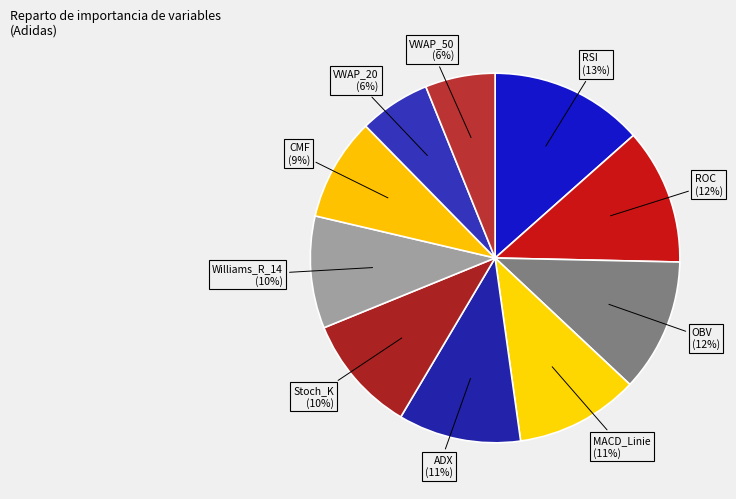

Which category has the biggest portion of the pie?

RSI